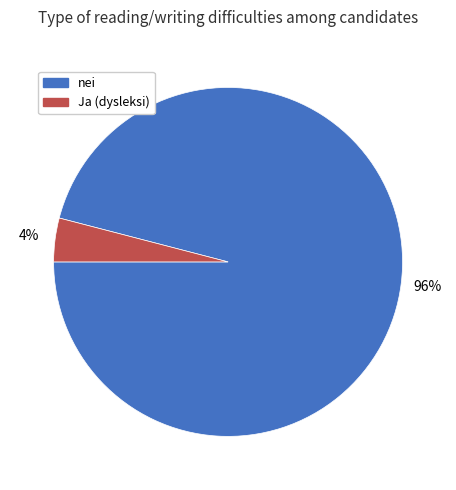

To the nearest percent, what is the average slice percentage?

50%